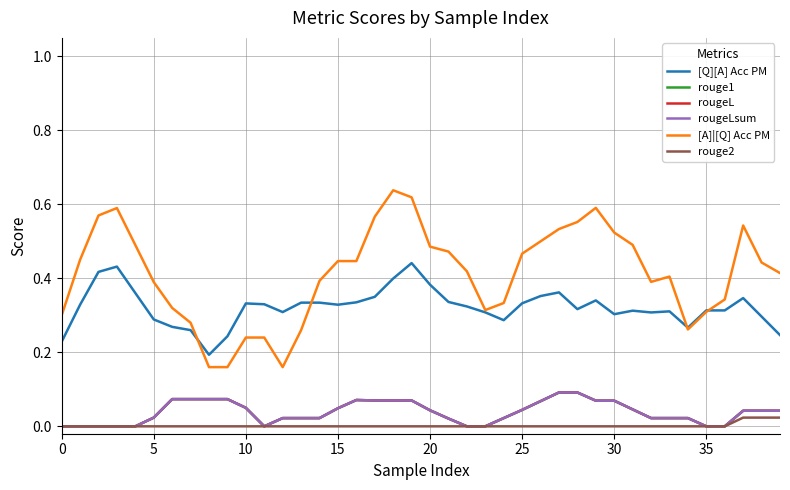

True or false: [A]|[Q] Acc PM and rouge1 cross at least once.

False